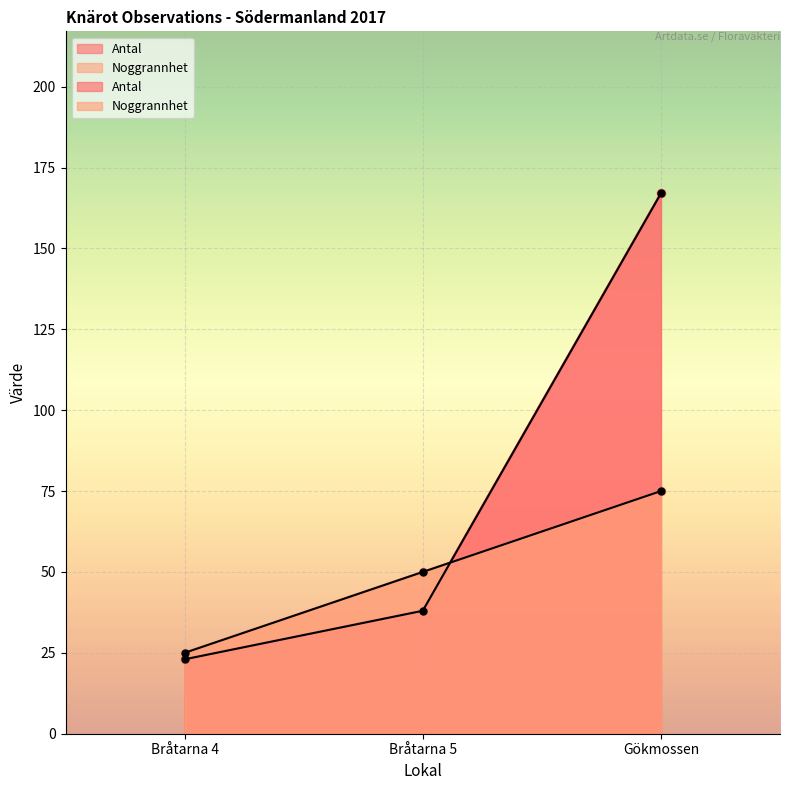

At which label does Noggrannhet first exceed 50?

Gökmossen